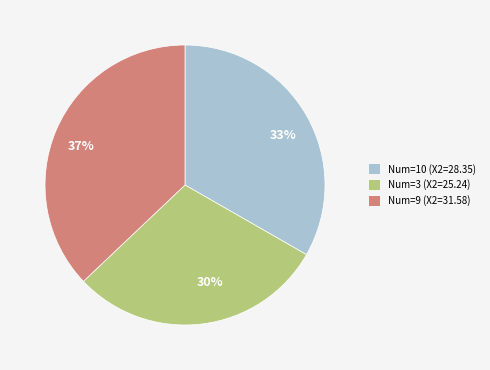

Which category has the smallest portion of the pie?

30%